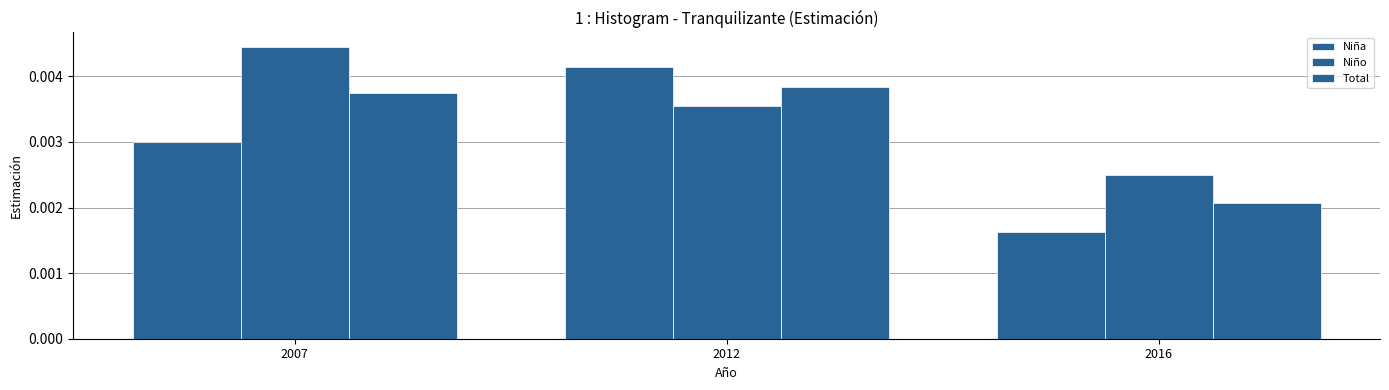

How many data points does each series have?

3